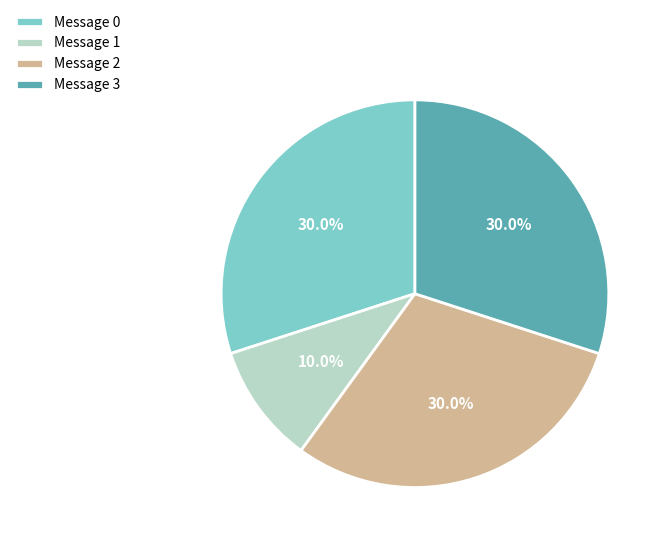

What is the ratio of the value at Message 0 to the value at Message 2?

1.0